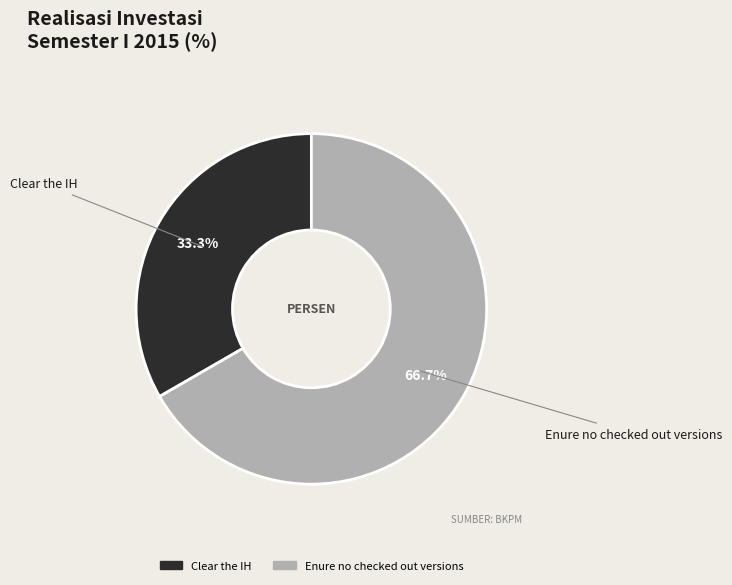

What percentage is the Enure no checked out versions slice, to the nearest percent?

67%